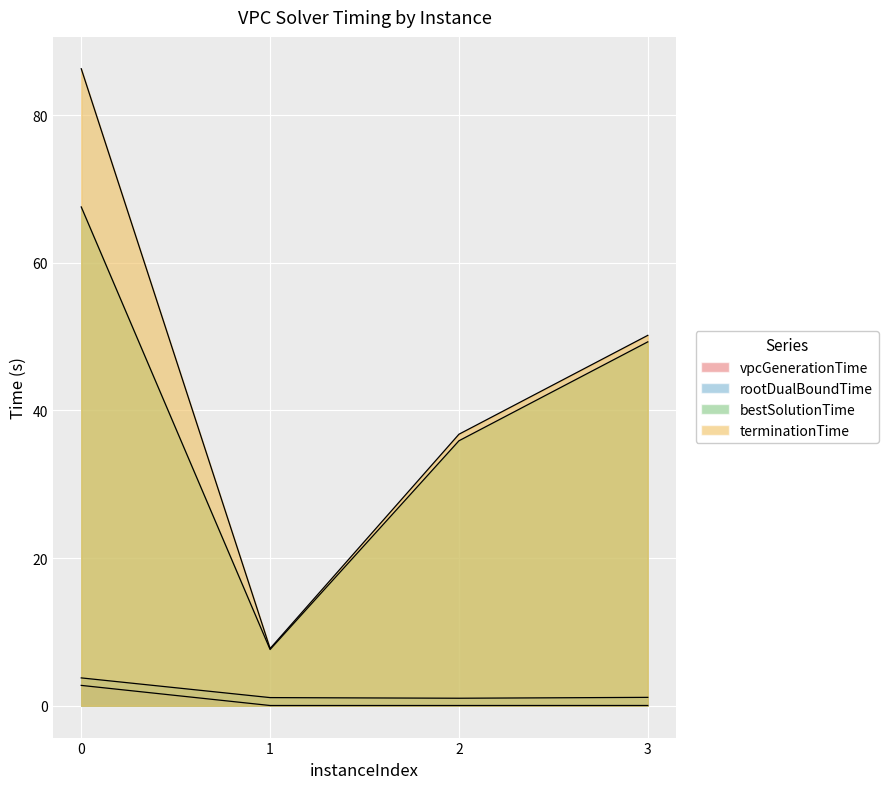

Between 2 and 3, which is larger?

3